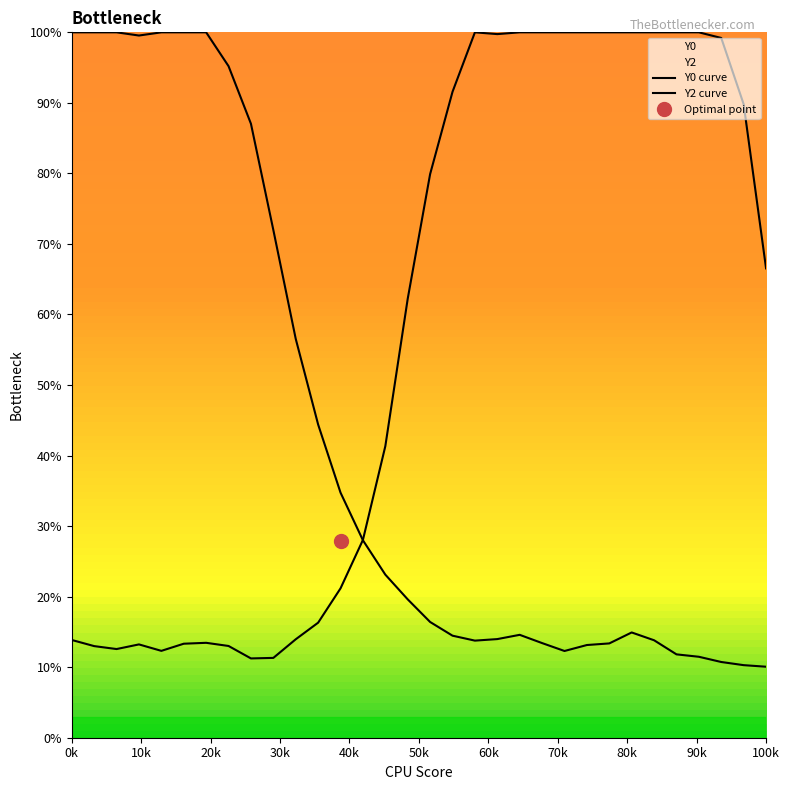

In Y2 curve, how many points are higher than both neighbors (excluding endpoints)?

3